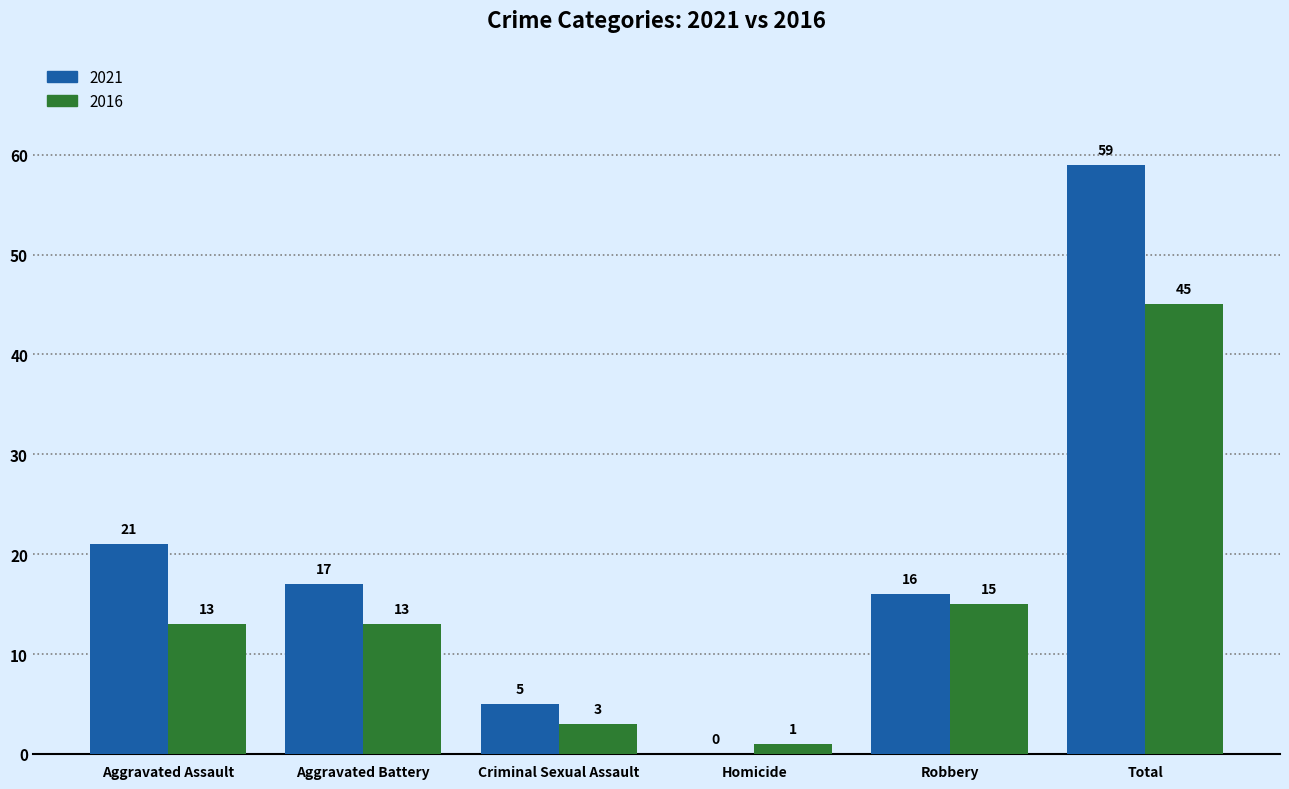

What is the greatest value displayed?

59